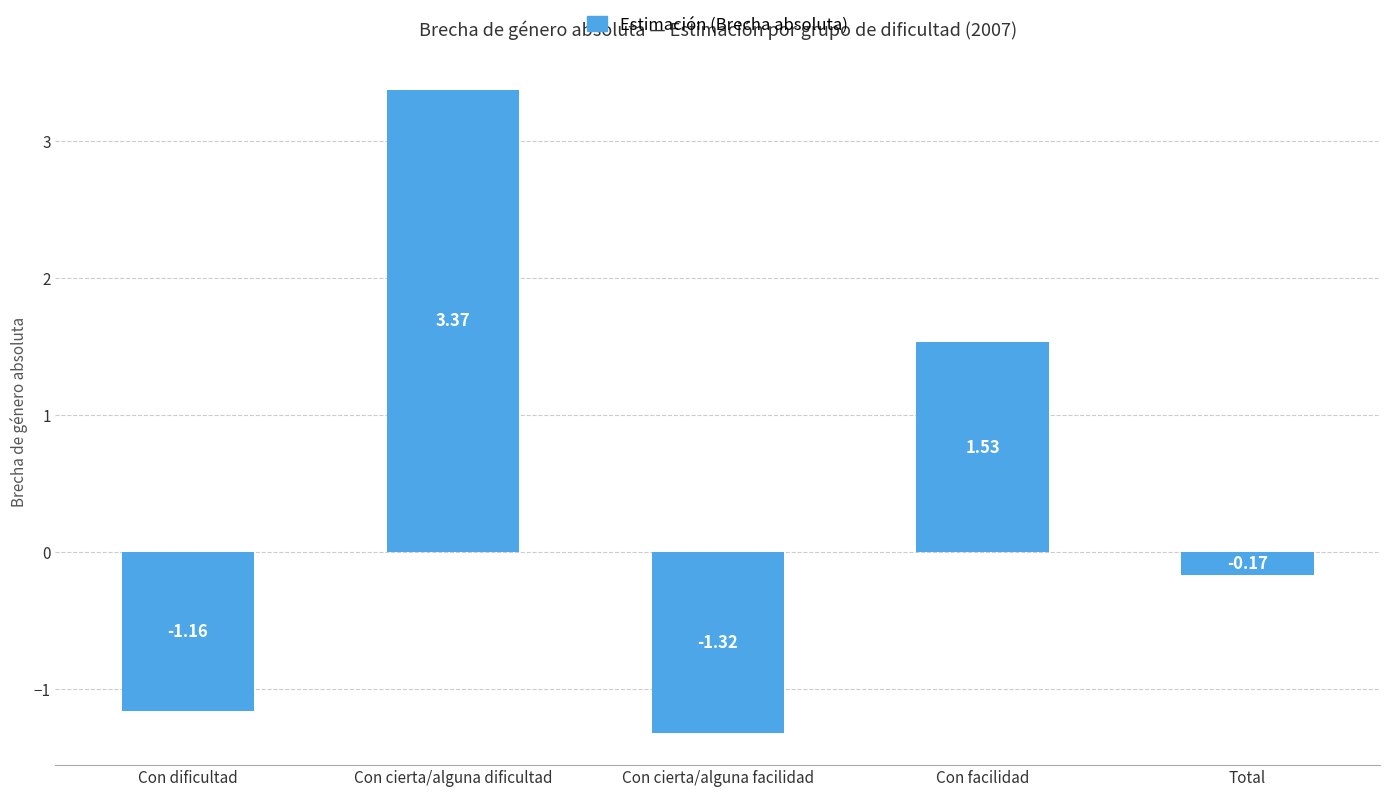

Count the number of values greater than 0.

2